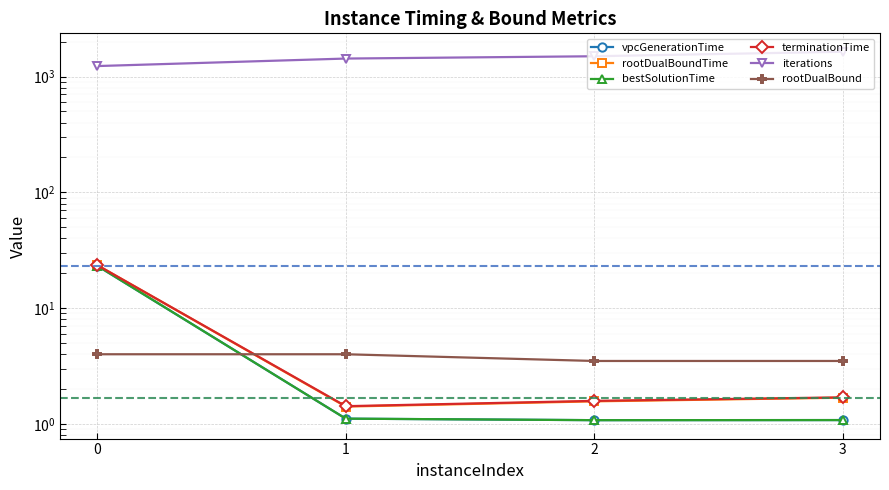

Is it true that iterations equals 1496.0 at 2?

True